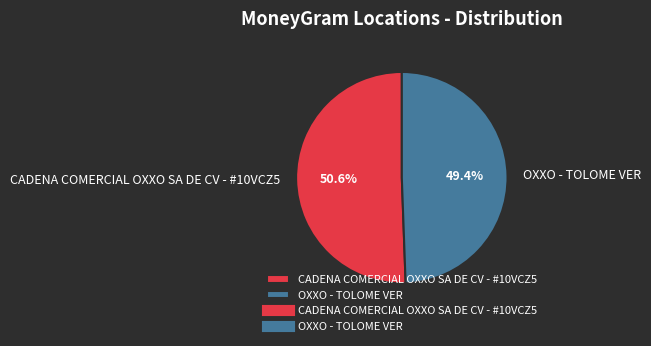

What percentage is the OXXO - TOLOME VER slice, to the nearest percent?

49%